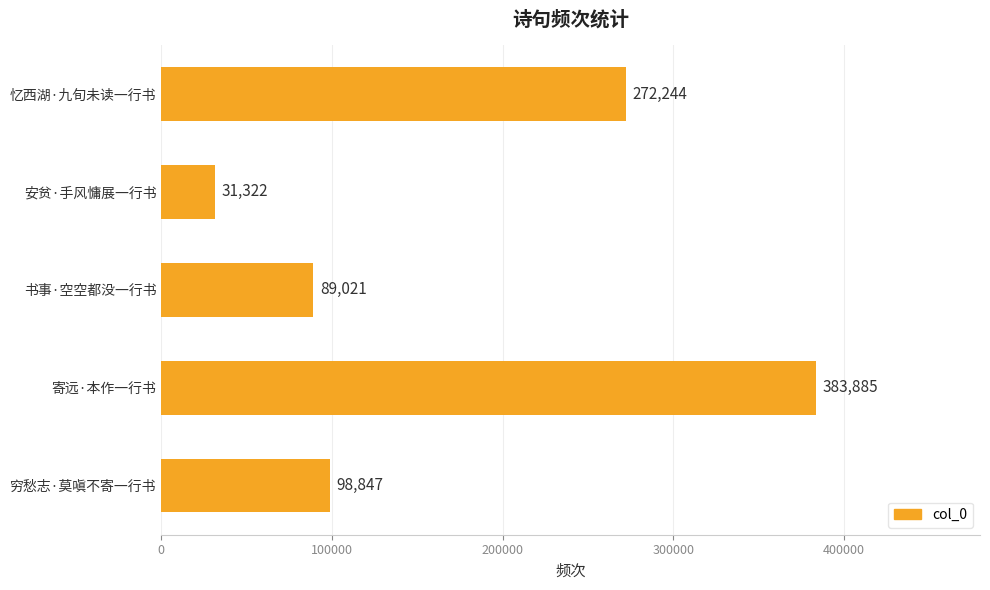

What is the change in value from 书事·空空都没一行书 to 忆西湖·九旬未读一行书?

+183223